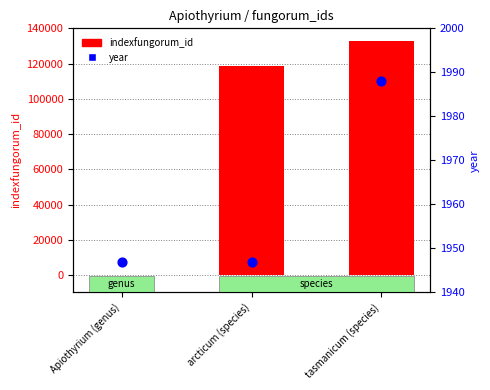

What are all the series names shown in the legend?

indexfungorum_id, year